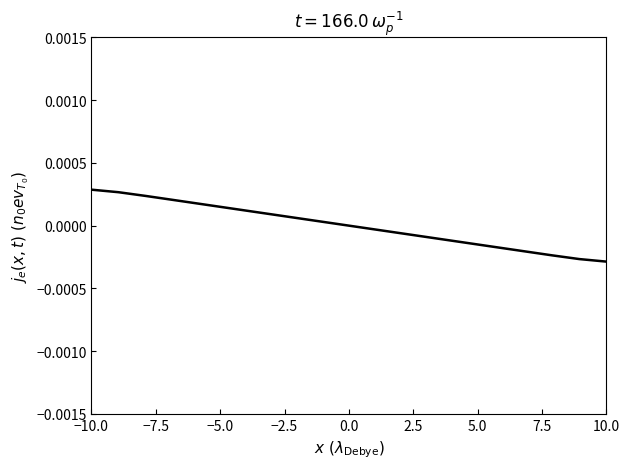

How many values are below zero?

10